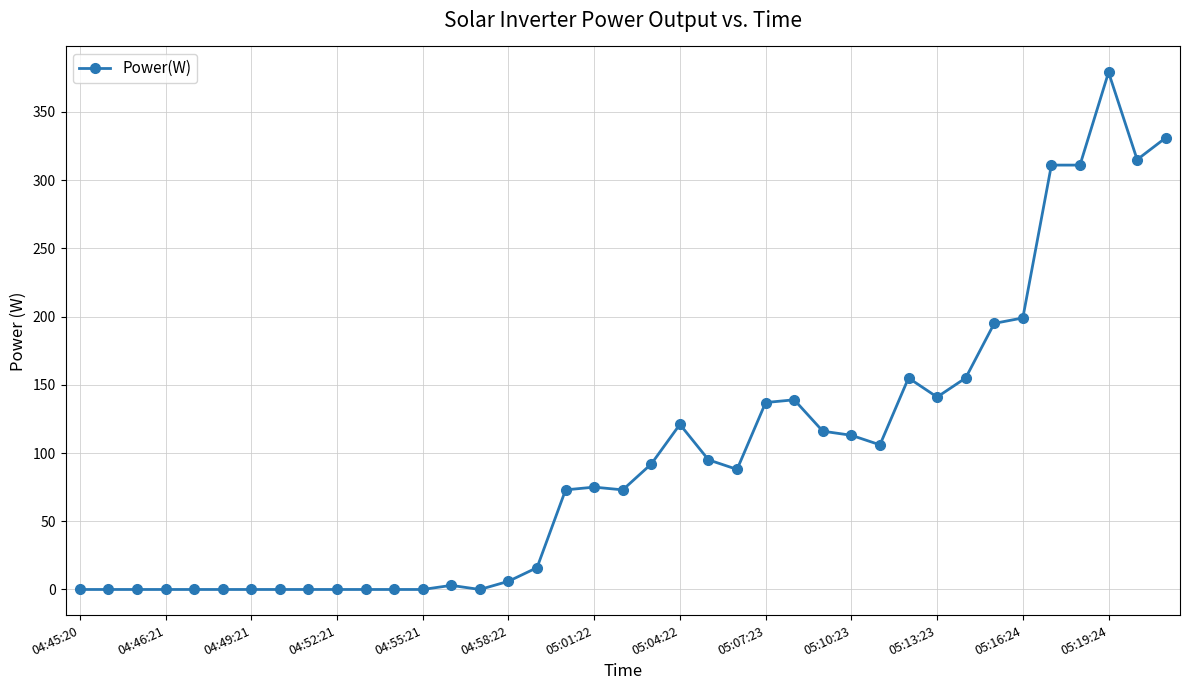

What is the sum of all values?

3745